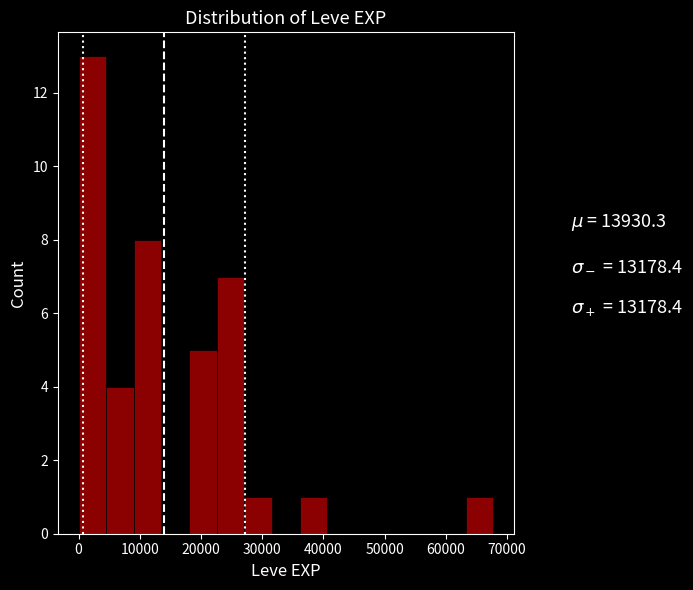

What is the height of the bar covering 63000 to 68000 on the x-axis? Neither the bar edges nor the heights are printed on the chart, so give them approximately, as read against the axes.

1